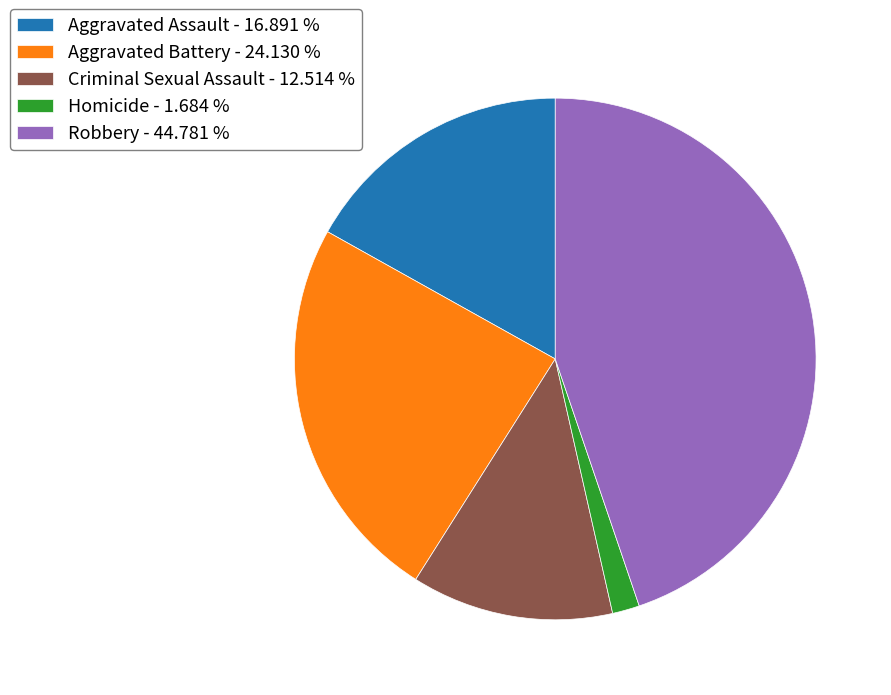

Is the sum of Criminal Sexual Assault - 12.514 % and Aggravated Assault - 16.891 % greater than half?

No